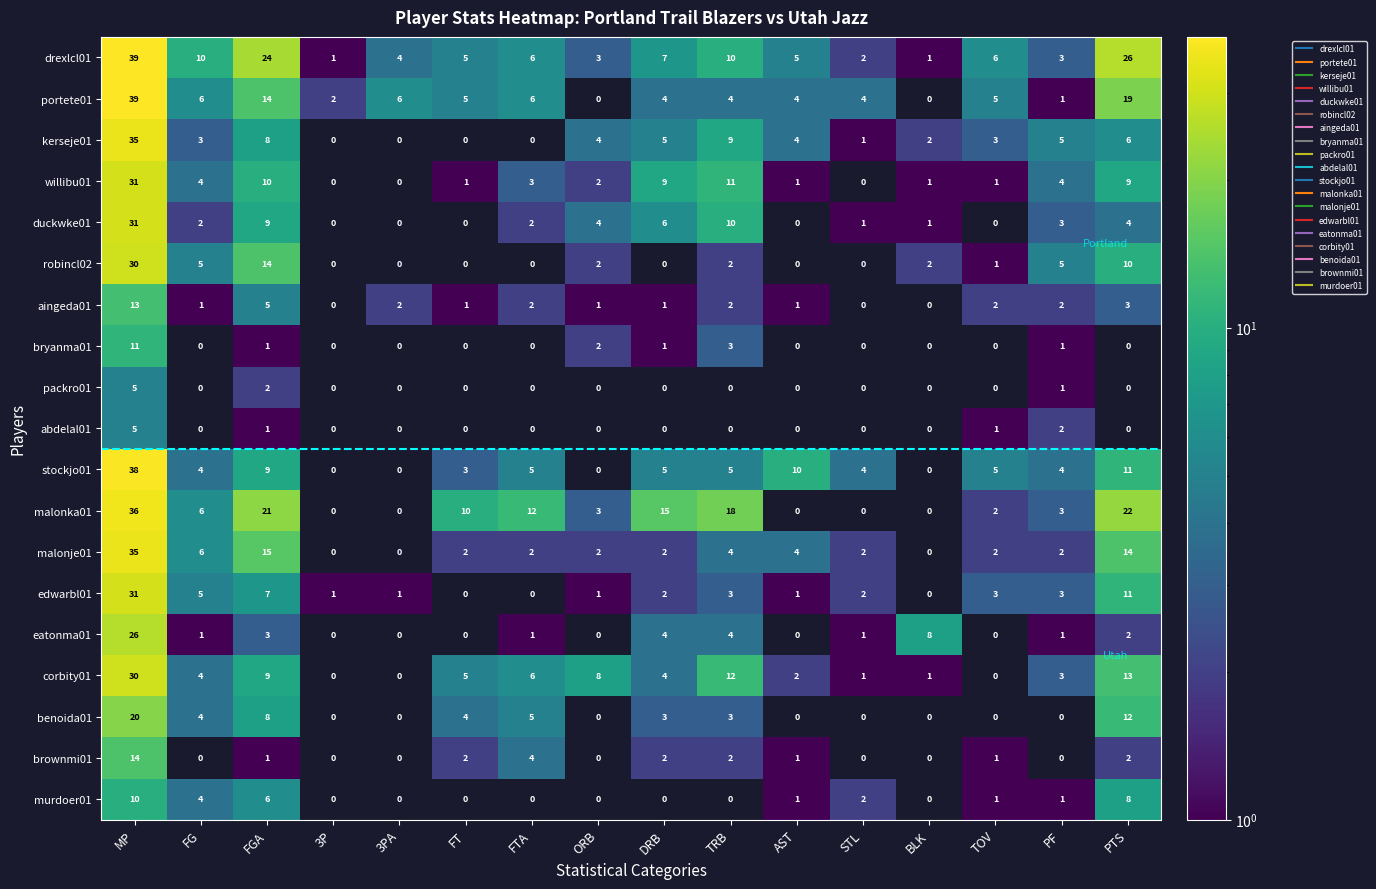

What is the total value across all series at ORB?

32